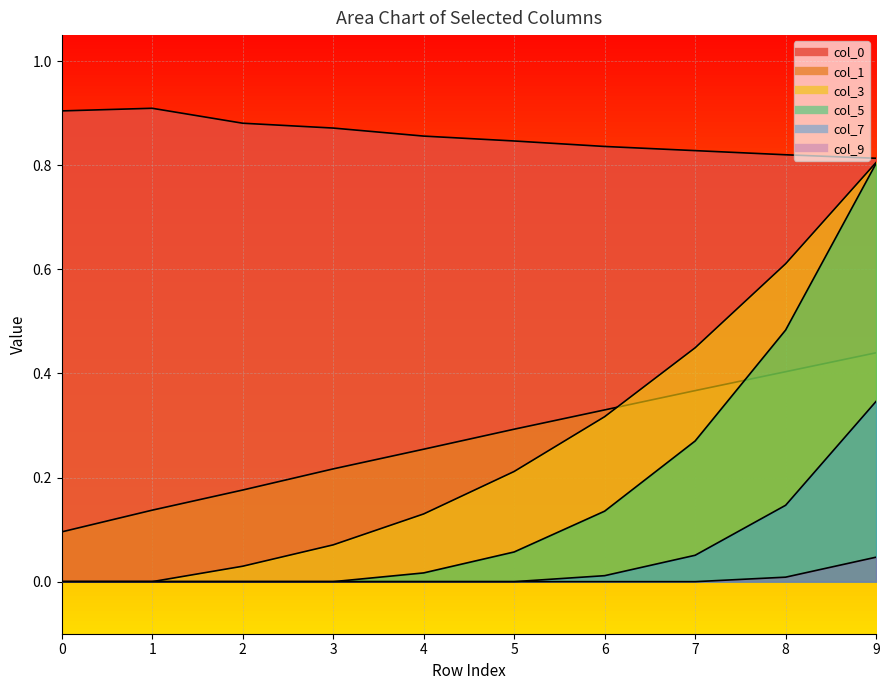

What are all the series names shown in the legend?

col_0, col_1, col_3, col_5, col_7, col_9